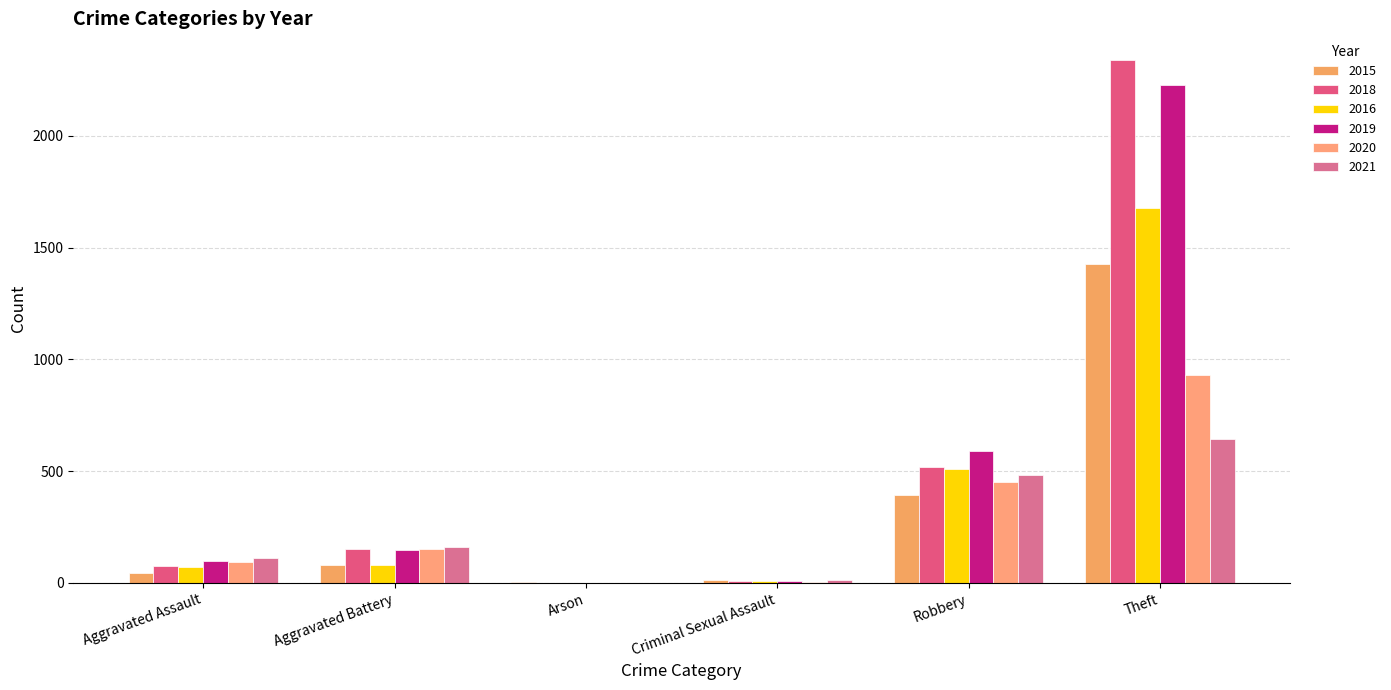

Which series has the largest total across all categories?

2018